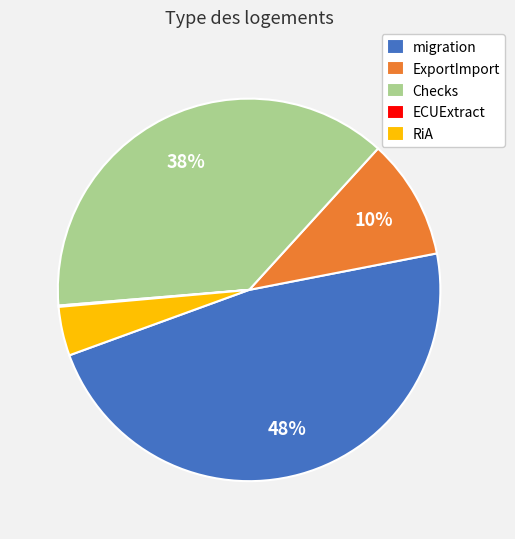

To the nearest percent, what is the combined percentage of ExportImport and RiA?

14%